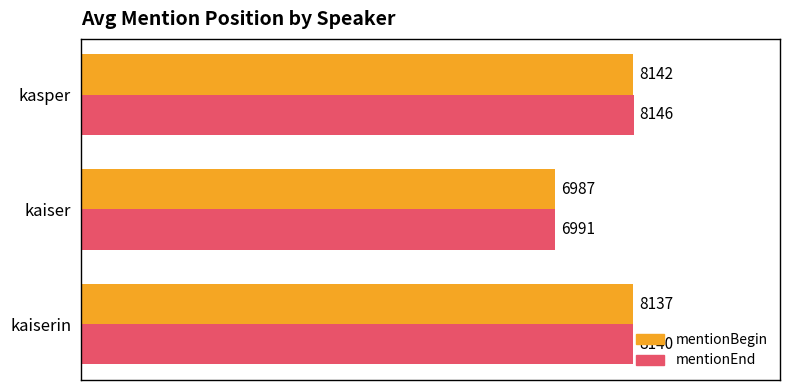

How many data points in mentionEnd are less than 8140?

1